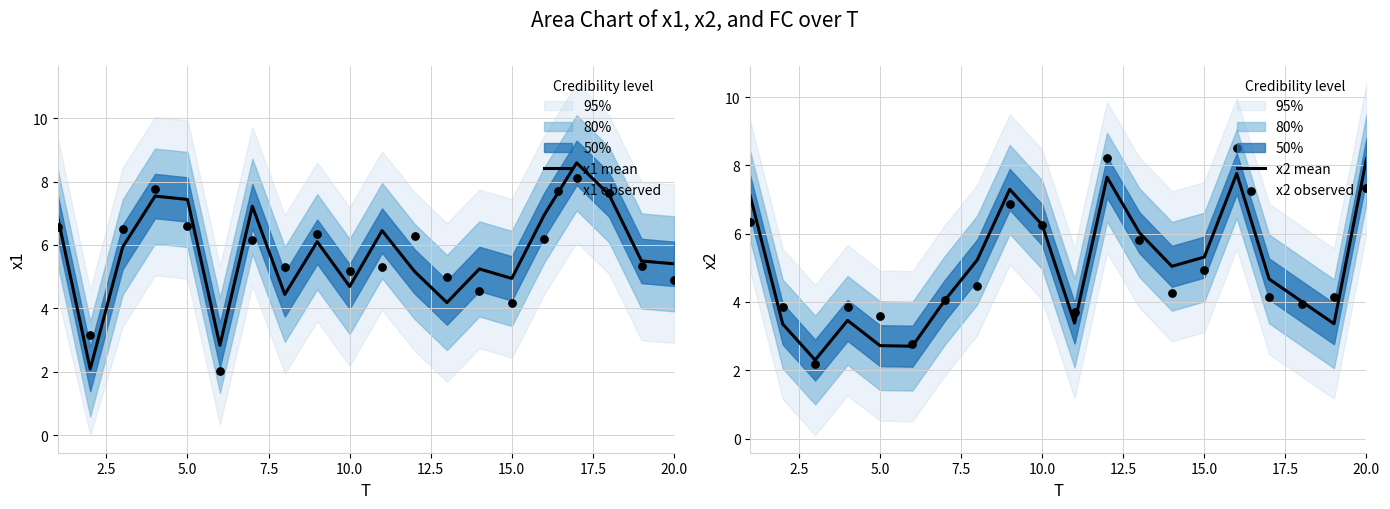

Which series has the largest total across all categories?

x1 mean